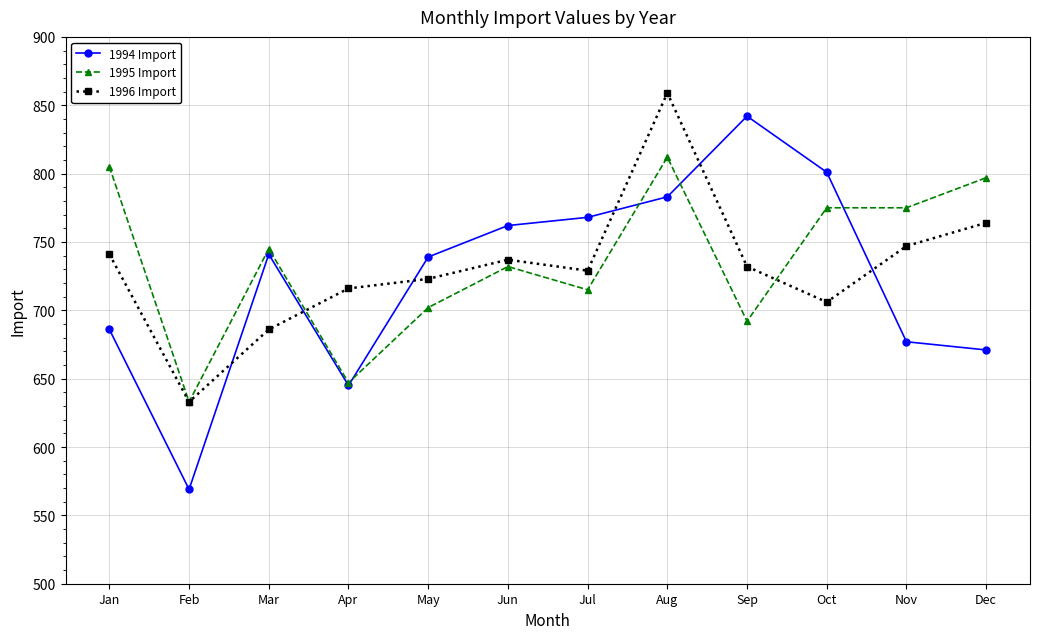

Which series has the largest total across all categories?

1995 Import